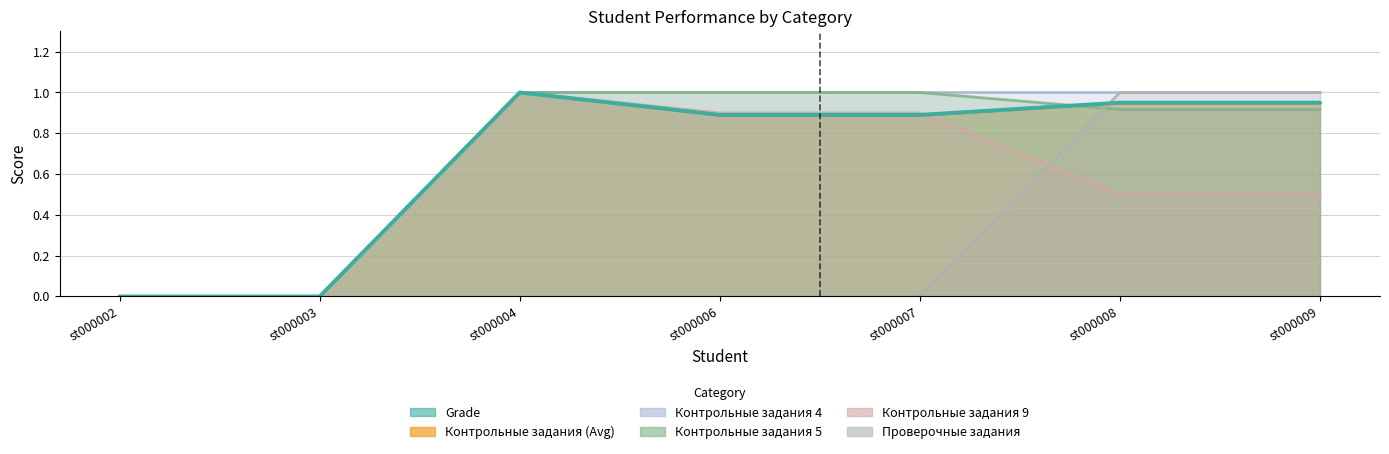

Count the number of categories in the chart.

7